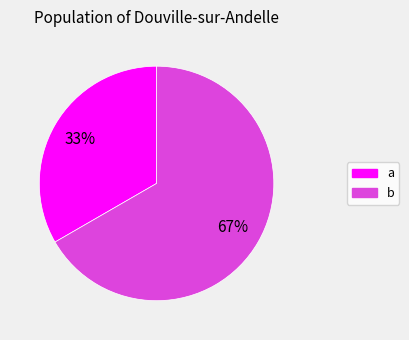

To the nearest percent, what percentage of the pie is b?

67%